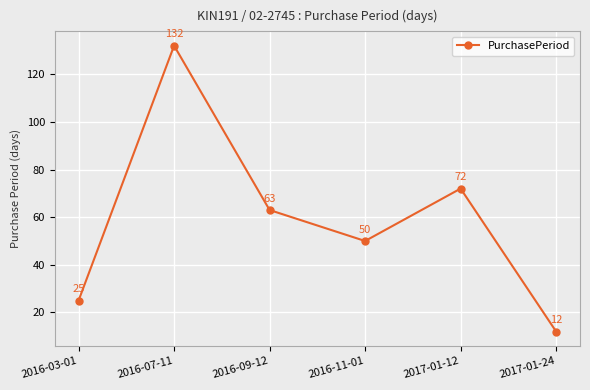

What is the minimum value shown in the chart?

12